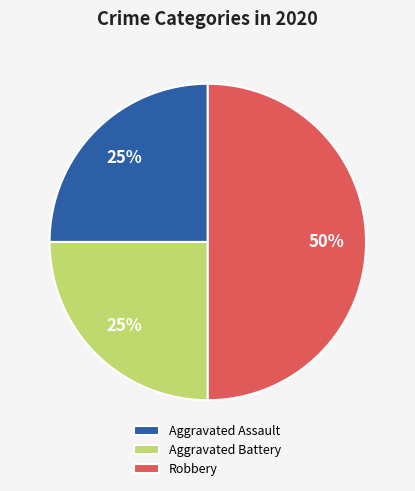

How many slices are in this pie chart?

3